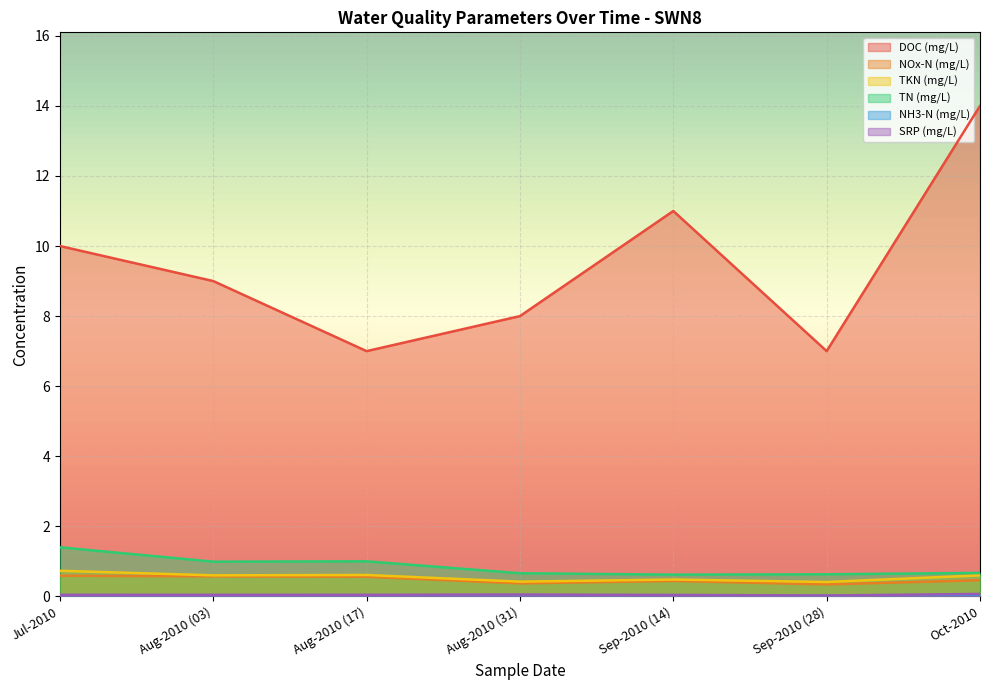

Rank the series by their maximum value, from lowest to highest.

NH3-N (mg/L), SRP (mg/L), NOx-N (mg/L), TKN (mg/L), TN (mg/L), DOC (mg/L)